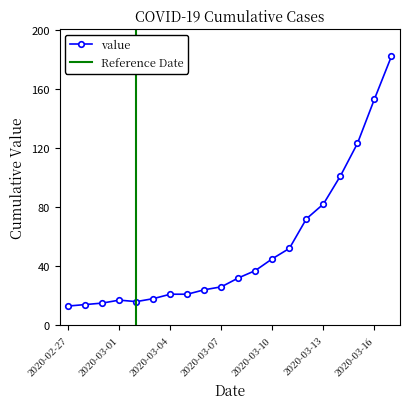

Reading left to right, extract all data points from this chart.

2020-02-27=13	2020-02-28=14	2020-02-29=15	2020-03-01=17	2020-03-02=16	2020-03-03=18	2020-03-04=21	2020-03-05=21	2020-03-06=24	2020-03-07=26	2020-03-08=32	2020-03-09=37	2020-03-10=45	2020-03-11=52	2020-03-12=72	2020-03-13=82	2020-03-14=101	2020-03-15=123	2020-03-16=153	2020-03-17=182